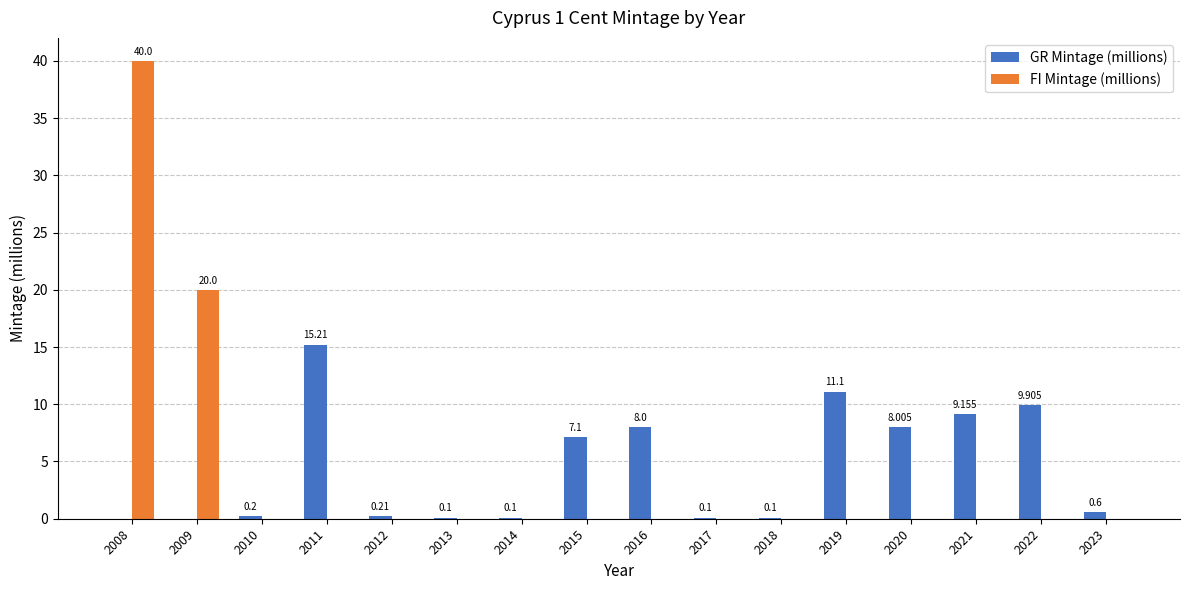

What value does the GR Mintage (millions) series have at 2013?

0.1